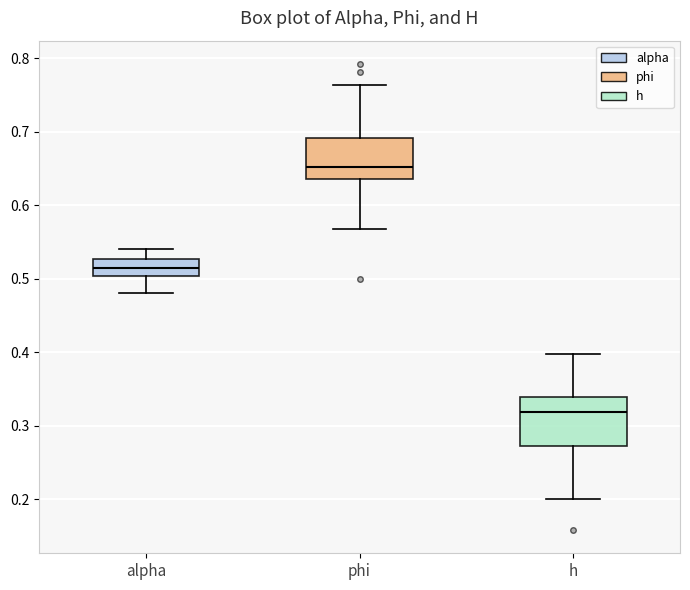

Which box's median line is the lowest?

h